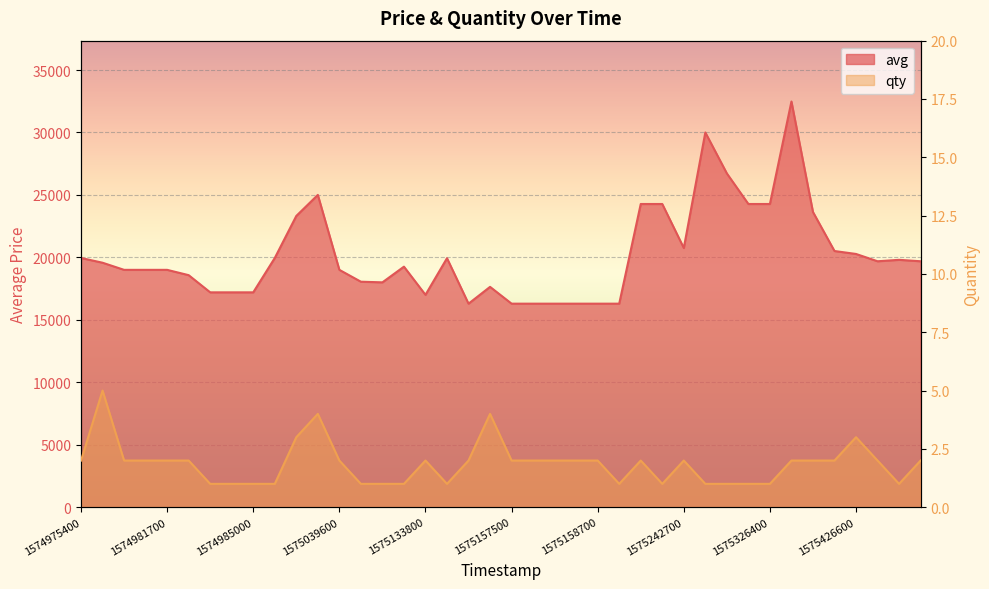

What is the sum of all qty values?

74